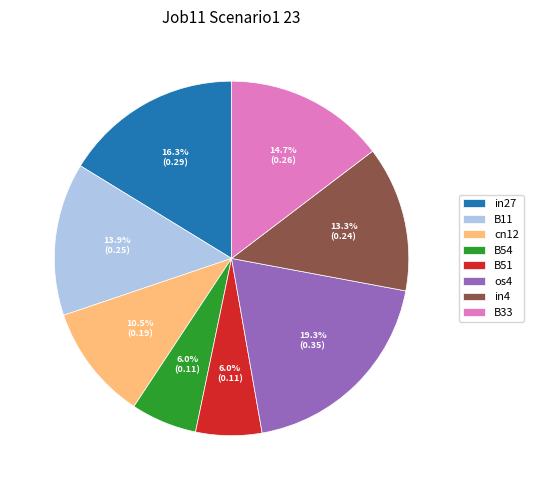

What percentage do cn12 and os4 together represent?

29.8%